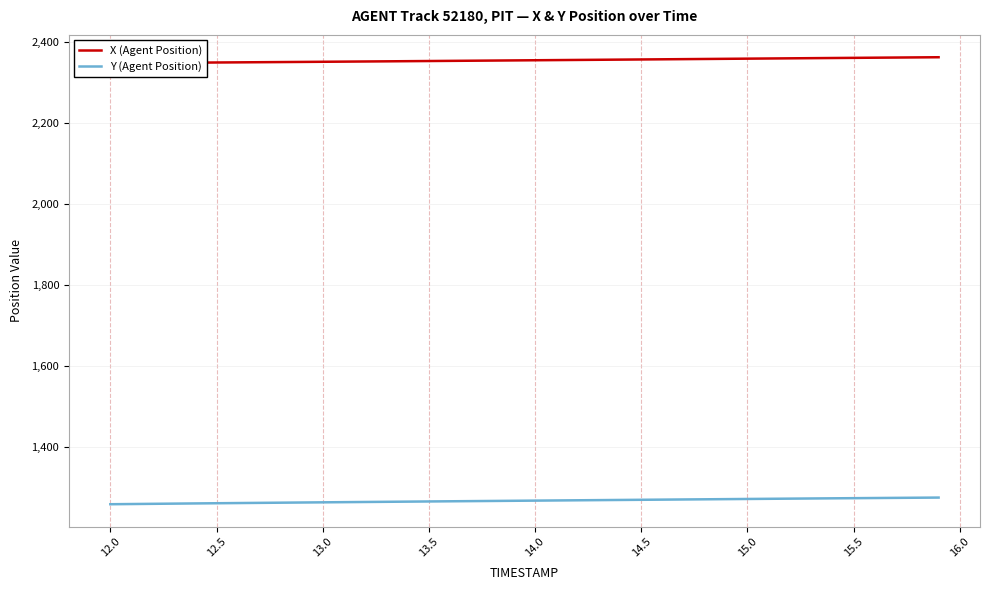

True or false: X (Agent Position) and Y (Agent Position) cross at least once.

False